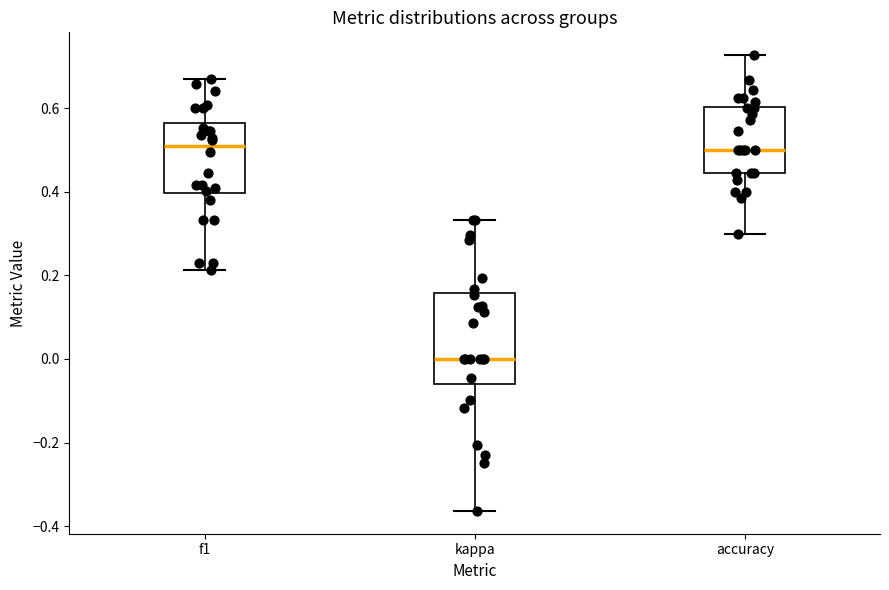

Which box is the tallest, from its lower edge to its upper edge?

kappa